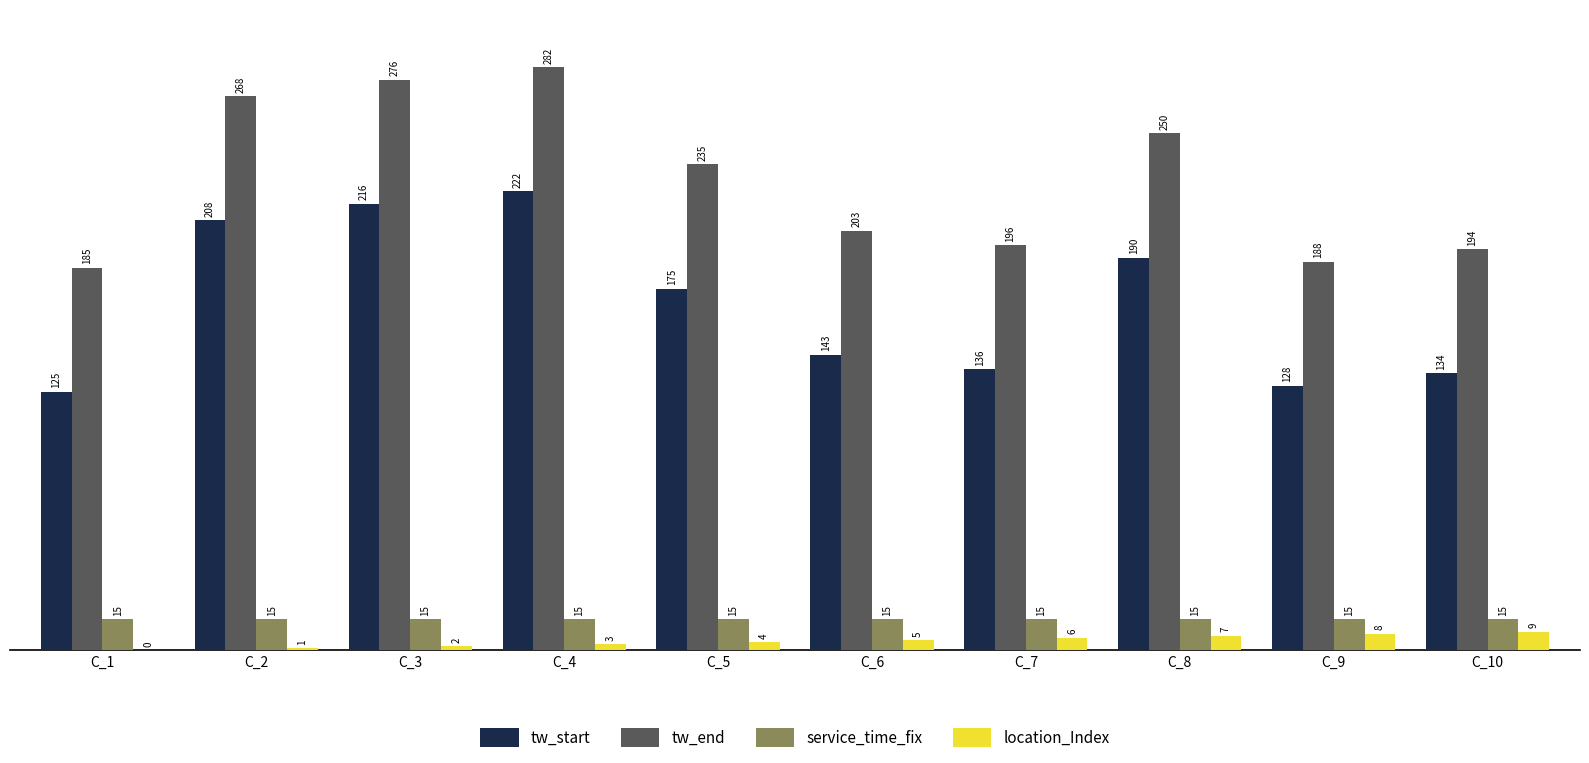

What is the maximum value shown in the chart?

282